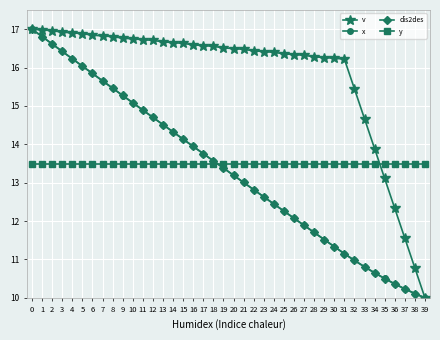

Where do dis2des and y first cross each other?

18 and 19